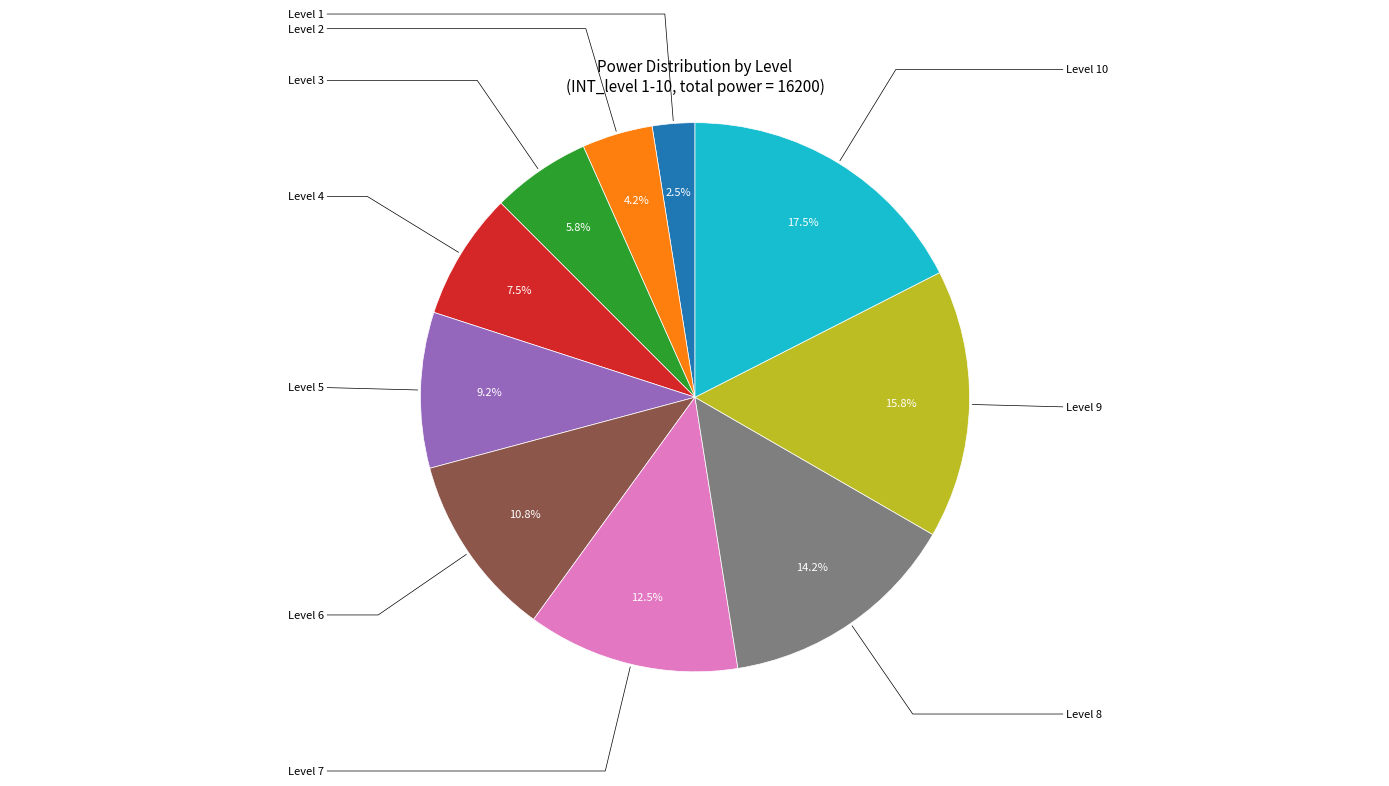

Is there any slice that represents more than half of the pie?

No